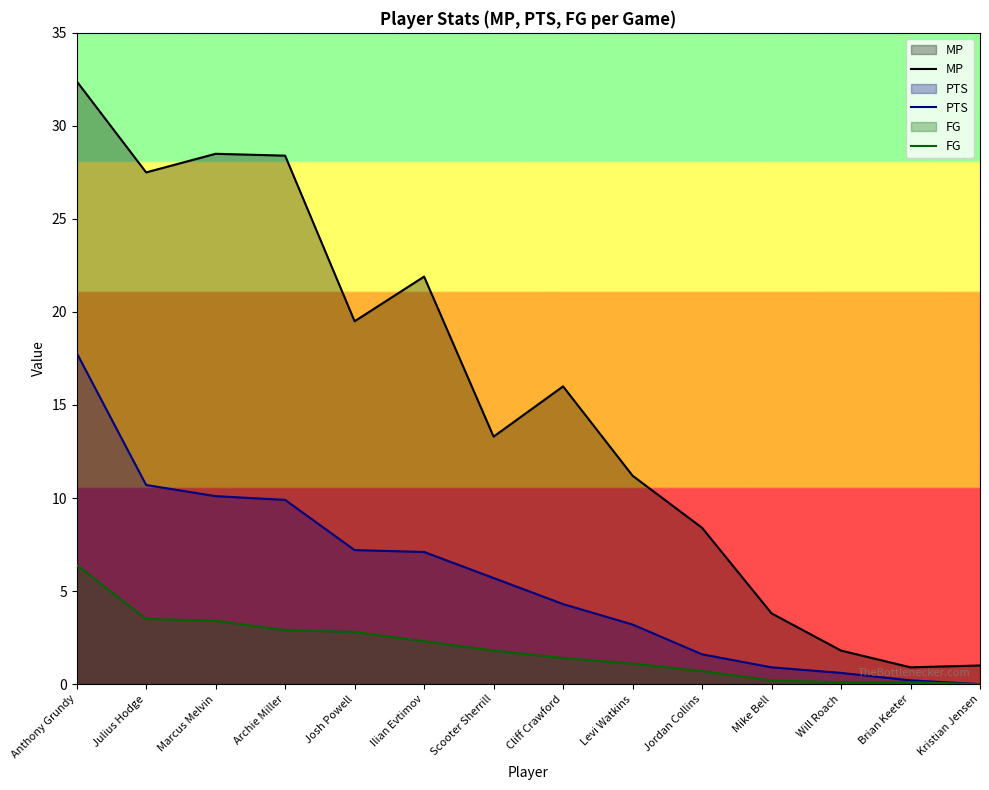

What is the value of the FG point at the 2nd from the left?

3.5